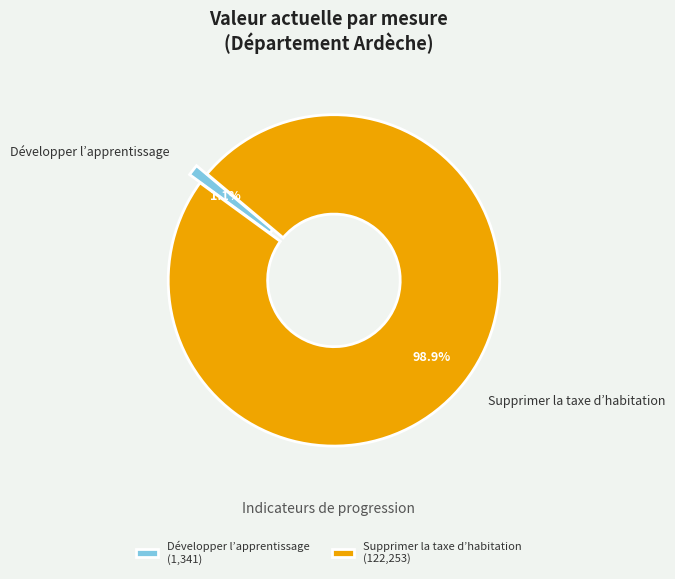

To the nearest percent, what percentage of the pie is Développer l’apprentissage?

1%